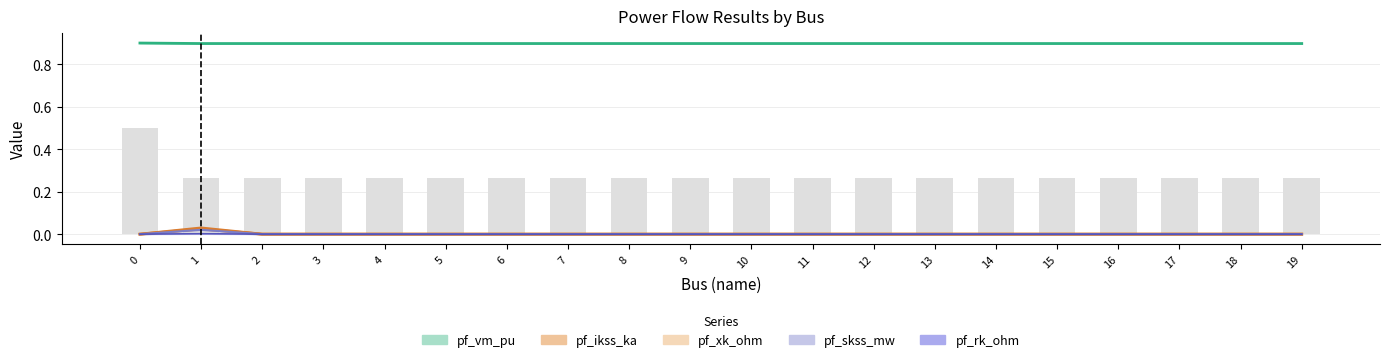

Which series has the largest range (max minus min)?

pf_skss_mw